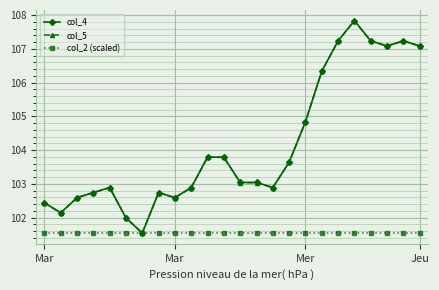

What is the average value of the col_2 (scaled) series?

101.5